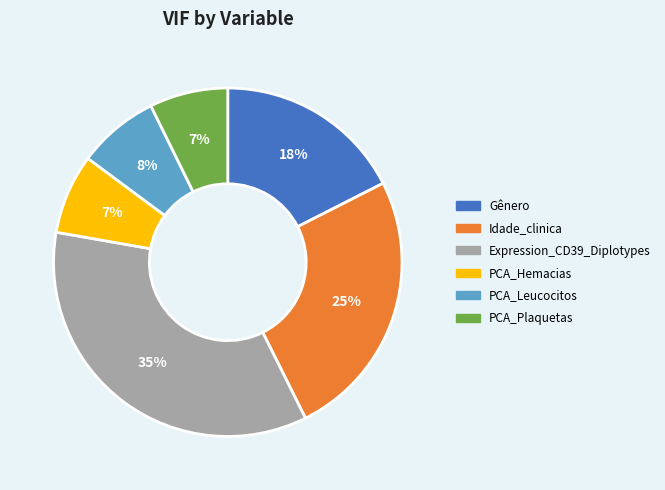

Which category has the biggest portion of the pie?

Expression_CD39_Diplotypes